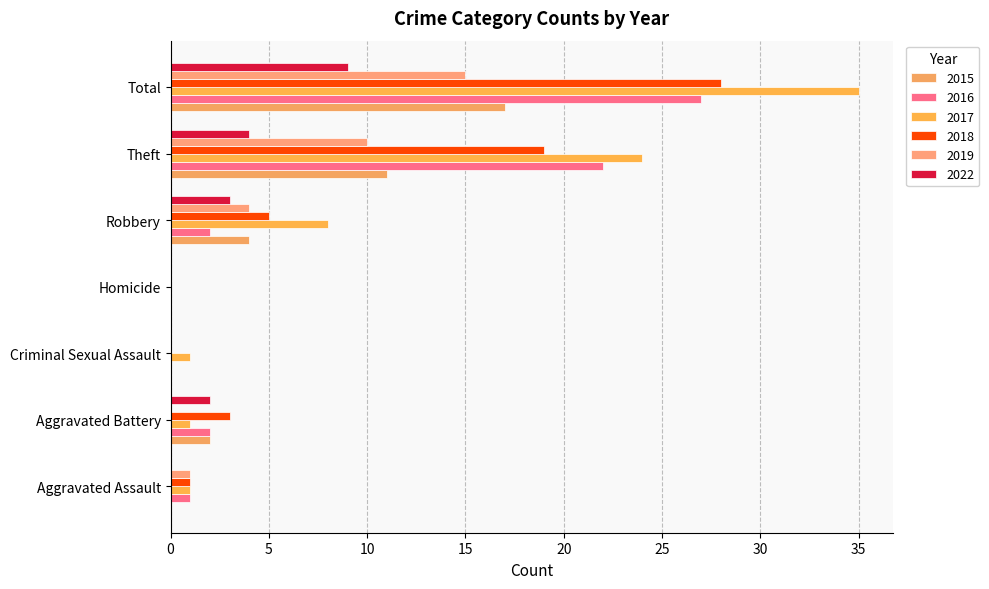

What is the difference between the 2018 values at Theft and Robbery?

14